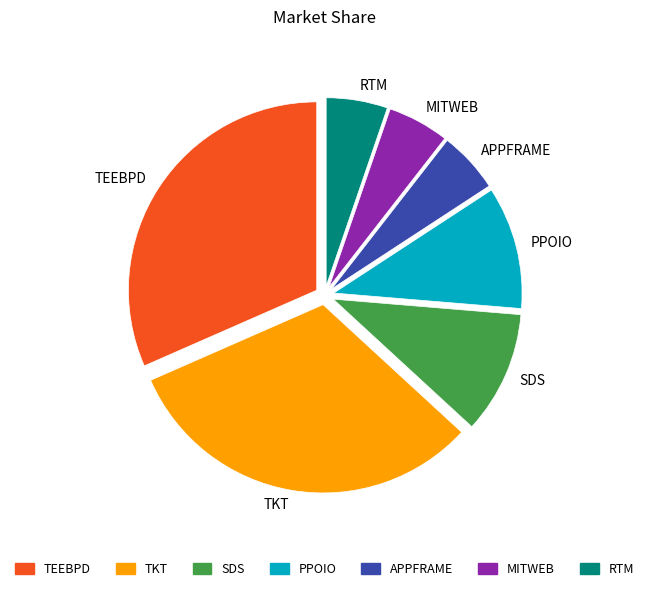

Combined, do PPOIO and SDS account for over 50%?

No